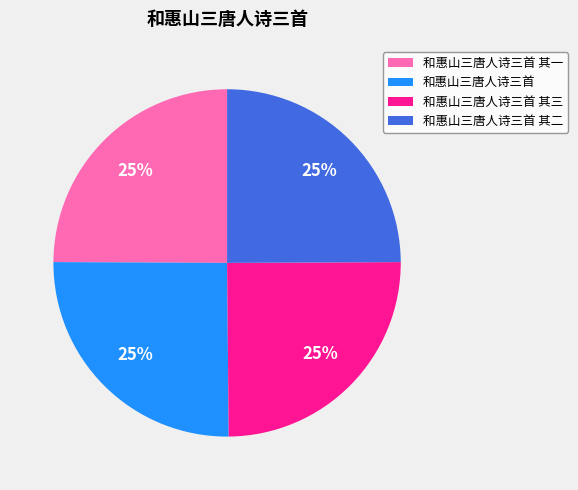

To the nearest percent, what percentage of the pie is 和惠山三唐人诗三首?

25%